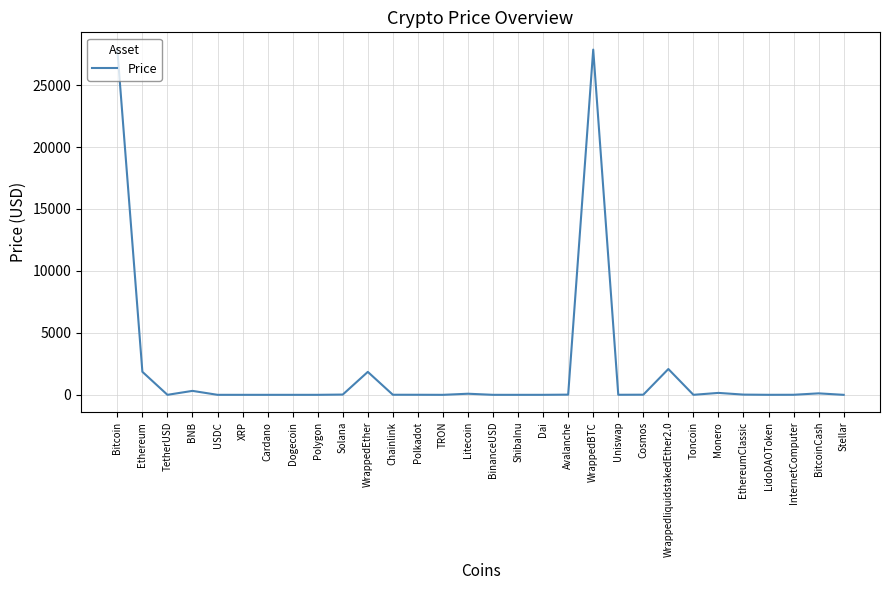

What is the greatest value displayed?

27862.5